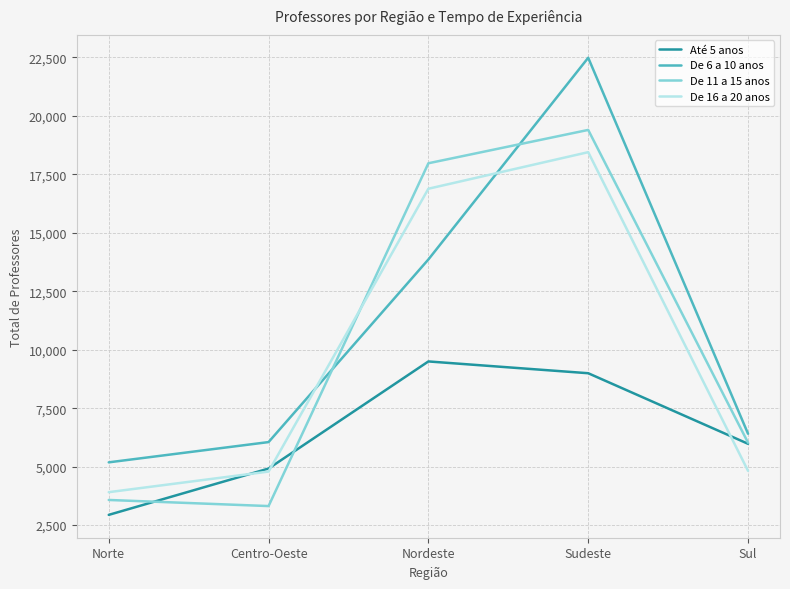

List the labels in order of De 11 a 15 anos value, largest first.

Sudeste, Nordeste, Sul, Norte, Centro-Oeste